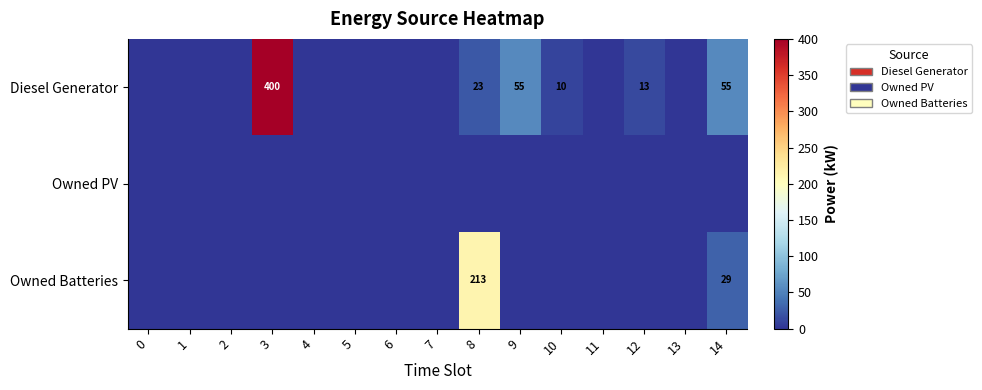

True or false: Diesel Generator has a value of 55 at 9.

True